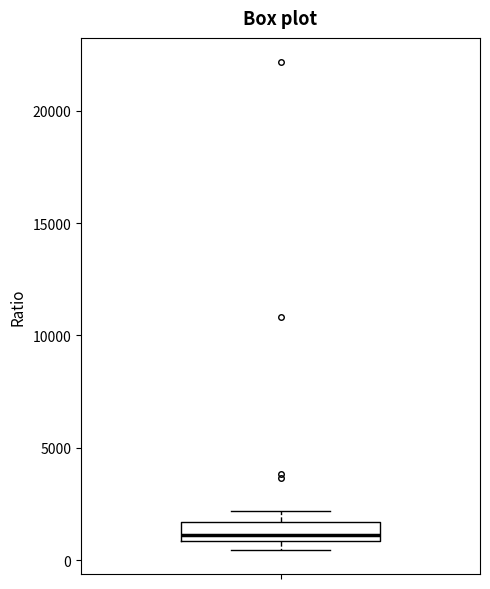

Transcribe this box plot: give where the median line is, the range the box spans, and where the two whiskers end, as read against the y-axis. The values are not printed on the chart, so give them approximately, as read against the axis.

median 1000 (just above the box's lower edge), box 1000 to 1500, whiskers 500 to 2000